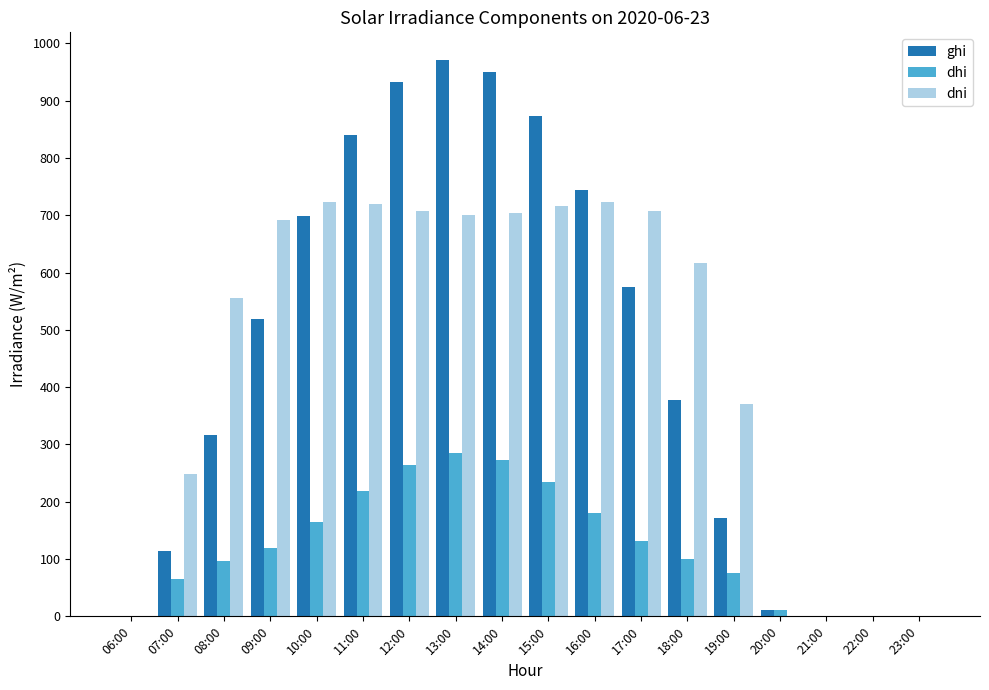

Which series changed the most between 19:00 and 23:00?

dni